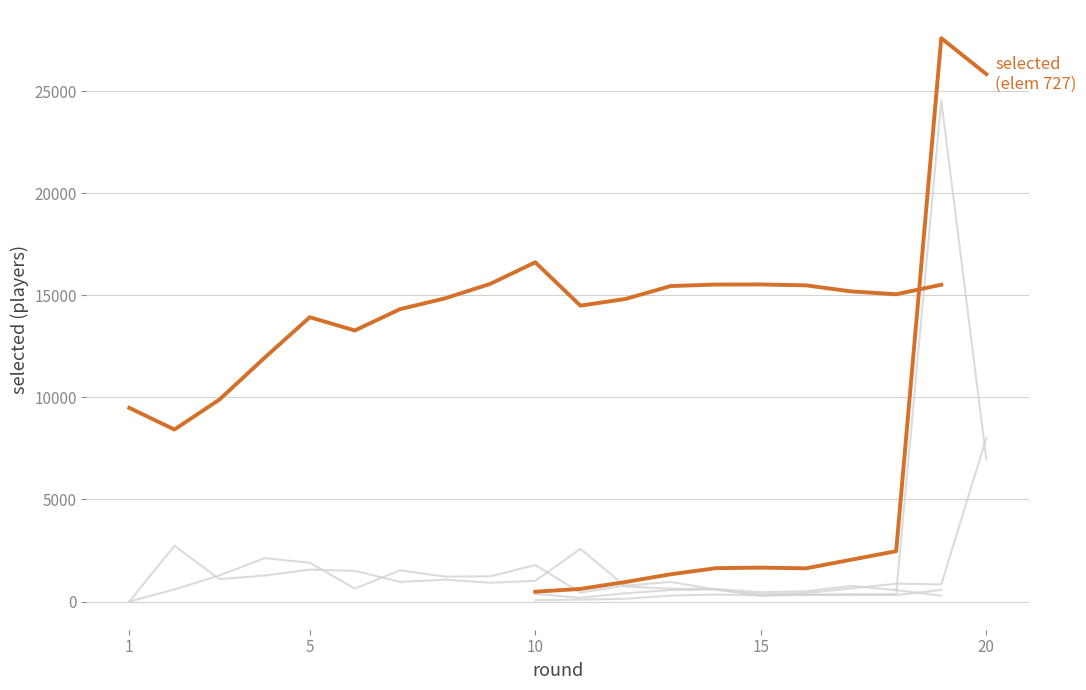

At how many categories does at least one series exceed 20828?

2